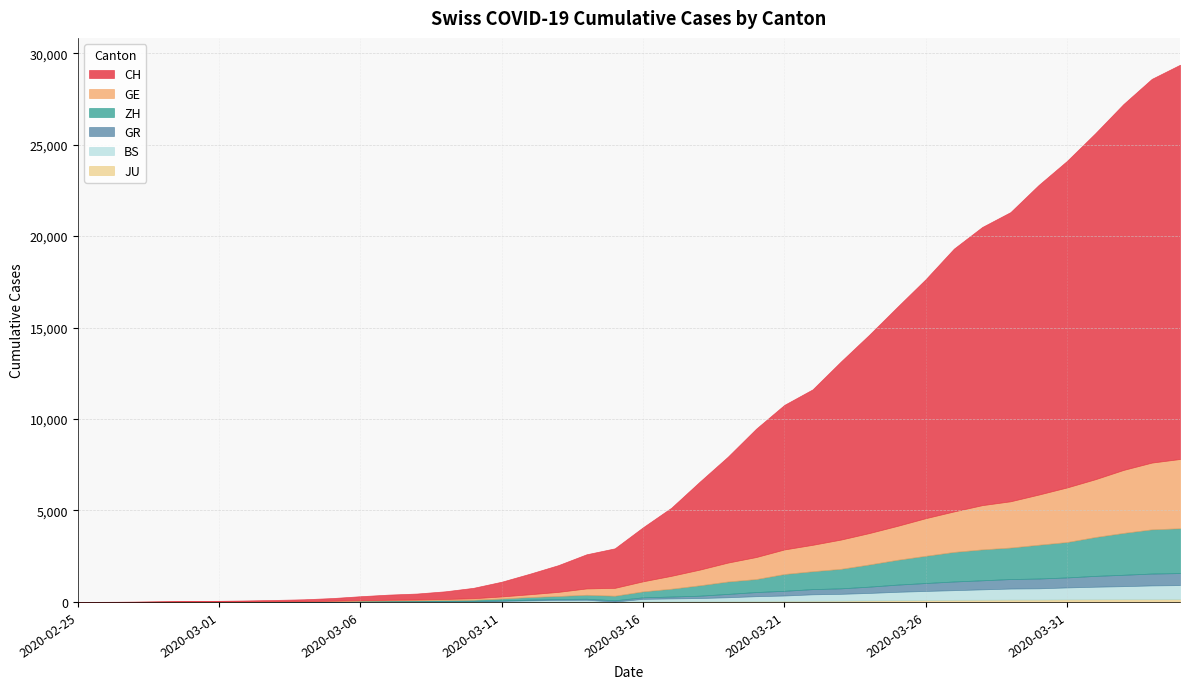

Reading left to right, what are all the values shown in this chart?

CH: 0	4	8	20	30	36	50	69	97	142	219	280	327	419	569	806	1124	1461	1866	2160	2954	3722	4801	5788	7014	7904	8498	9735	10838	11975	13064	14367	15207	15809	16928	17852	18915	20005	20978	21554
GE: 0	1	1	5	9	10	11	14	16	20	30	43	45	60	79	113	154	225	347	430	551	705	857	1035	1204	1342	1445	1600	1717	1856	2057	2215	2419	2530	2743	2984	3160	3445	3650	3788
GR: 0	2	2	6	6	6	9	9	12	14	16	17	18	18	22	31	43	53	56	71	84	101	128	182	226	258	284	300	343	393	433	474	495	519	535	547	592	622	649	657
ZH: 0	0	2	2	6	7	10	13	15	23	29	34	40	49	62	101	140	163	218	250	326	429	568	679	711	919	978	1067	1213	1357	1489	1616	1690	1722	1848	1936	2125	2289	2417	2450
JU: 0	0	1	1	1	1	1	2	2	4	4	5	5	7	7	7	12	17	18	19	25	29	32	36	44	54	61	69	82	92	100	114	119	127	128	140	145	149	149	154
BS: 0	0	1	1	1	1	1	3	3	8	15	21	24	28	33	49	73	92	100	0	143	164	181	220	270	297	356	374	410	462	501	530	569	605	617	653	687	714	754	767